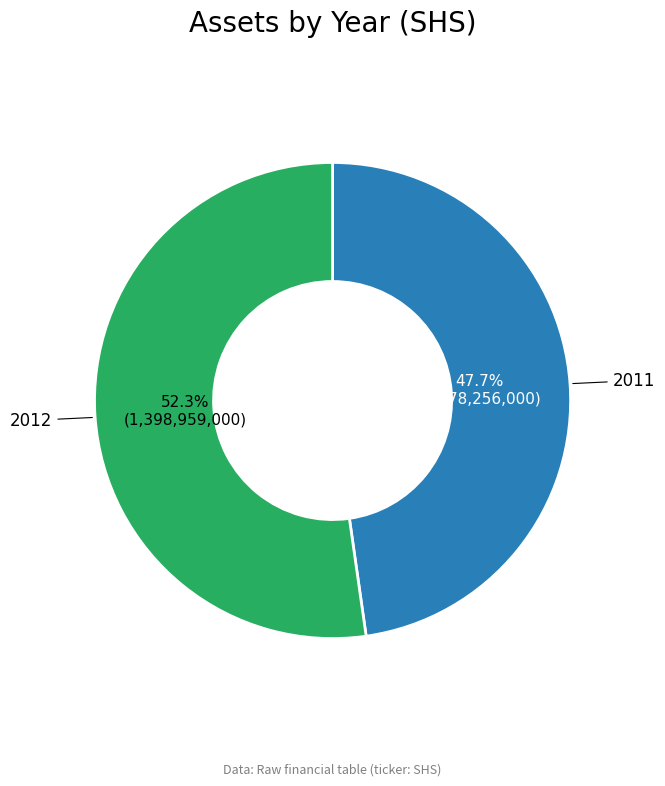

To the nearest percent, what is the average slice percentage?

50%